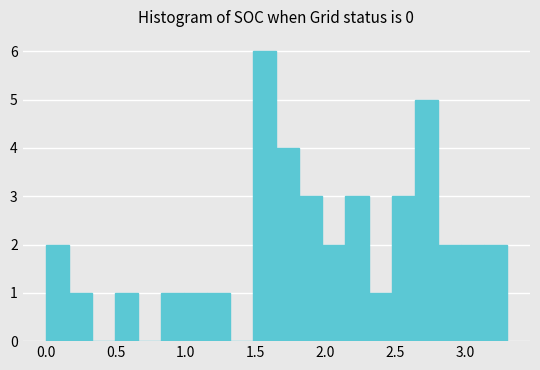

Read against the x-axis, roughly where is the centre of the tallest bar?

1.55